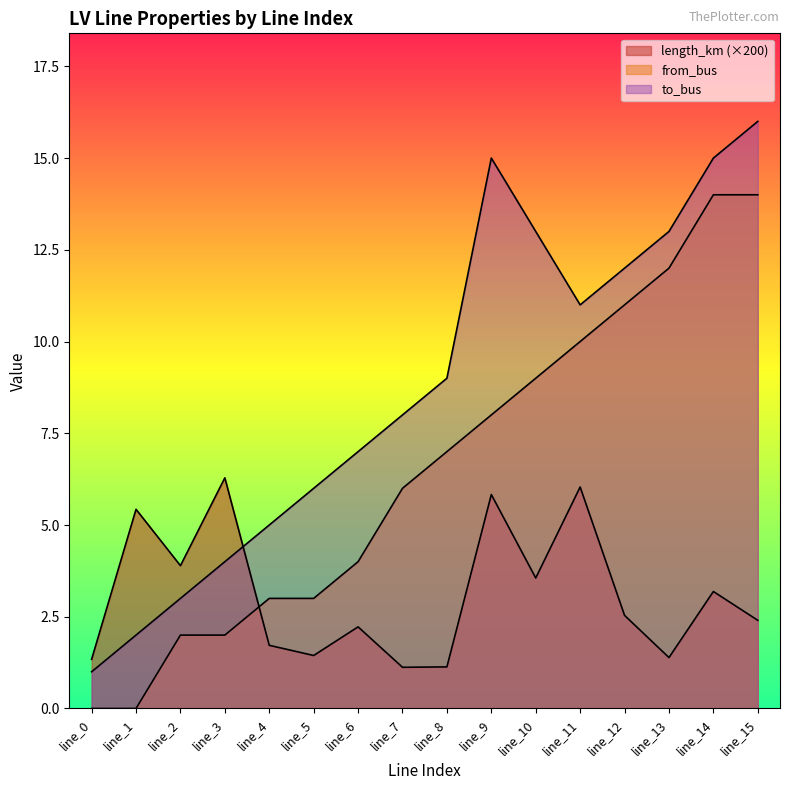

Rank the categories by to_bus value from highest to lowest.

line_15, line_9, line_14, line_10, line_13, line_12, line_11, line_8, line_7, line_6, line_5, line_4, line_3, line_2, line_1, line_0